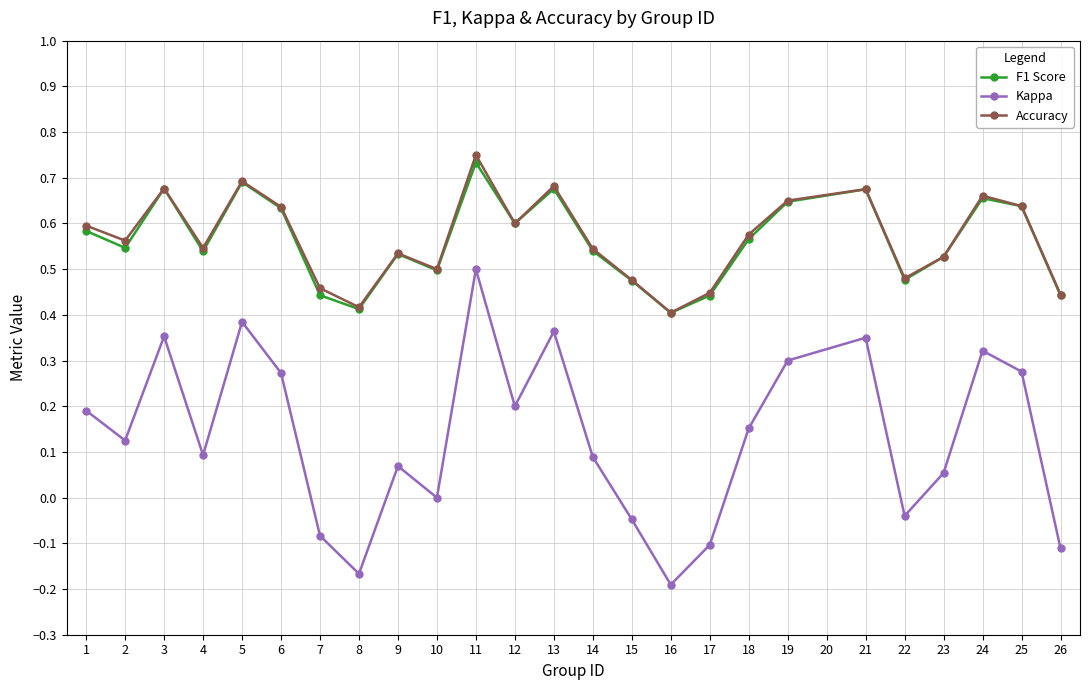

Is the value of Kappa at 23 greater than the value of F1 Score at 10?

No